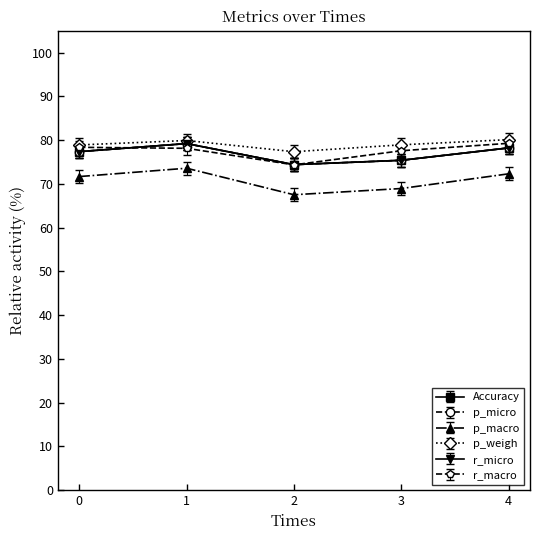

Is this an area chart (filled region under the line)?

No